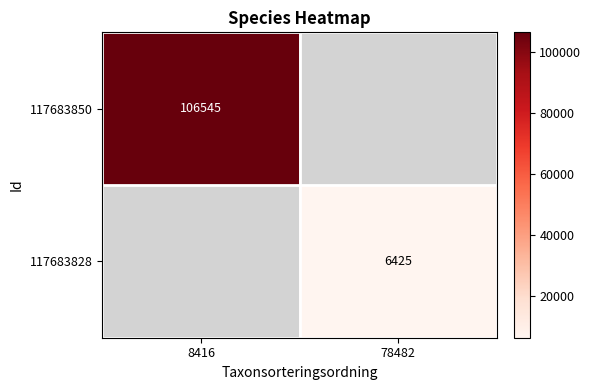

The value of 117683850 at 8416 is 139320. True or false?

False